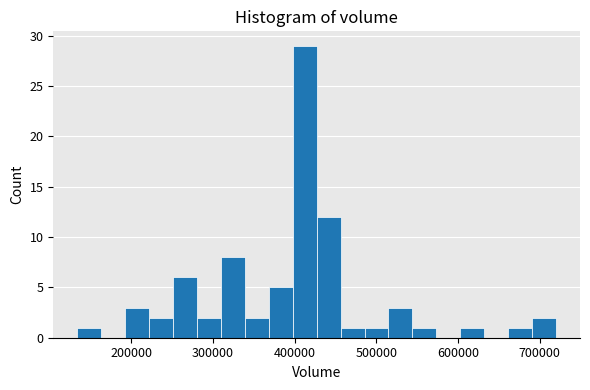

Read against the x-axis, roughly where is the centre of the tallest bar?

410000